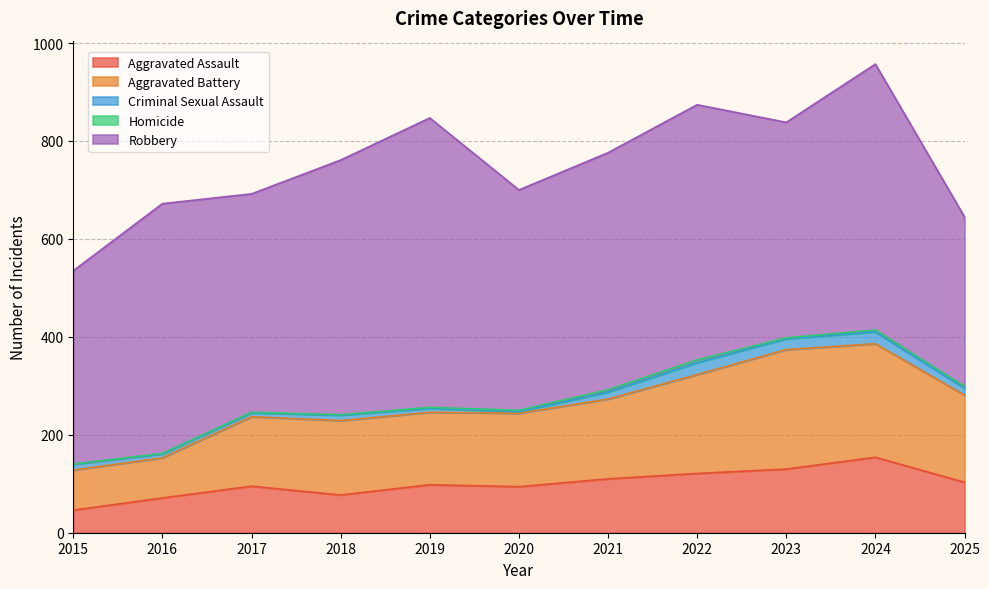

The Aggravated Battery series shows 42 at 2020. True or false?

False